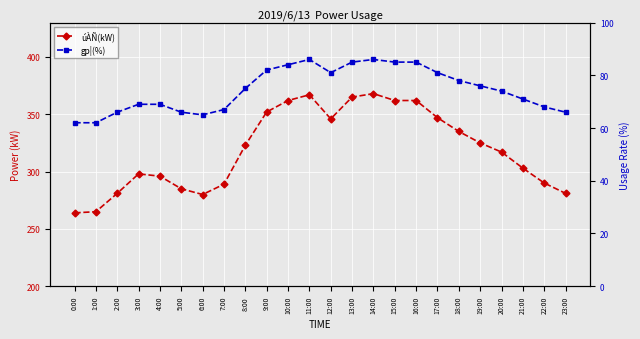

Reading left to right, transcribe all the data shown in this chart.

úÀÑ(kW): 264	265	281	298	296	285	280	289	323	352	362	367	346	365	368	362	362	347	335	325	317	303	290	281
gp¦(%): 62	62	66	69	69	66	65	67	75	82	84	86	81	85	86	85	85	81	78	76	74	71	68	66